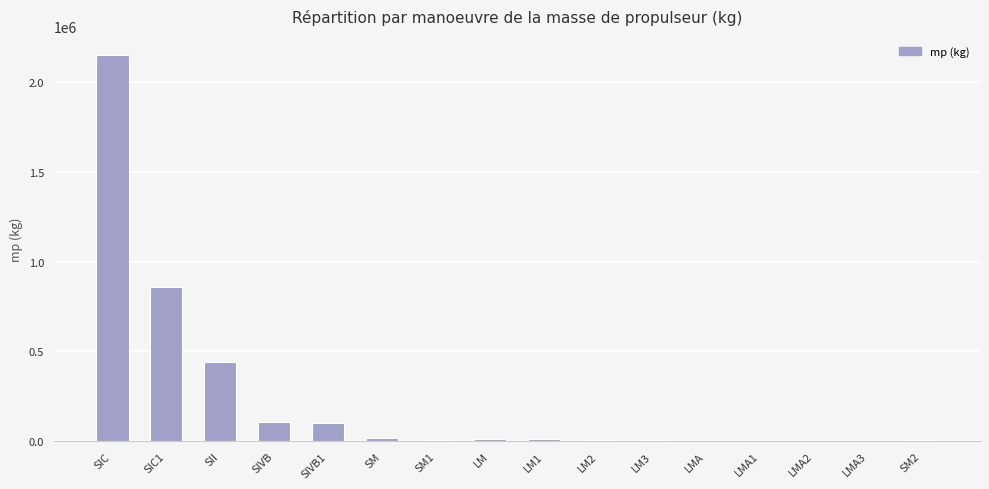

At which label is the value closest to 1075083?

SIC1